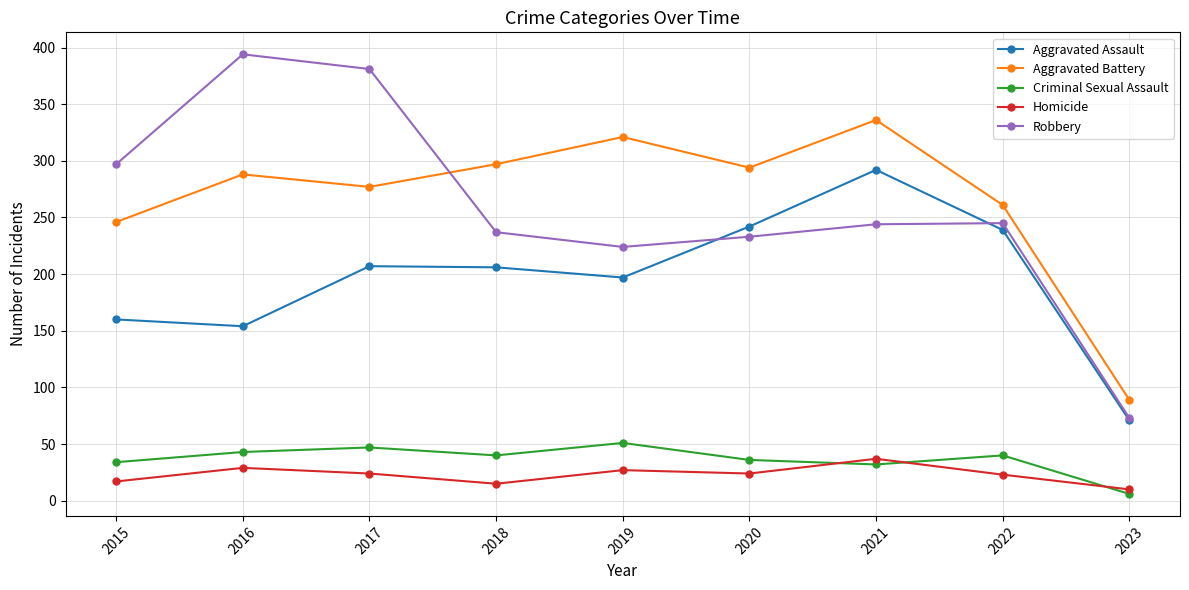

At 2017, list the series in order from largest to smallest.

Robbery, Aggravated Battery, Aggravated Assault, Criminal Sexual Assault, Homicide